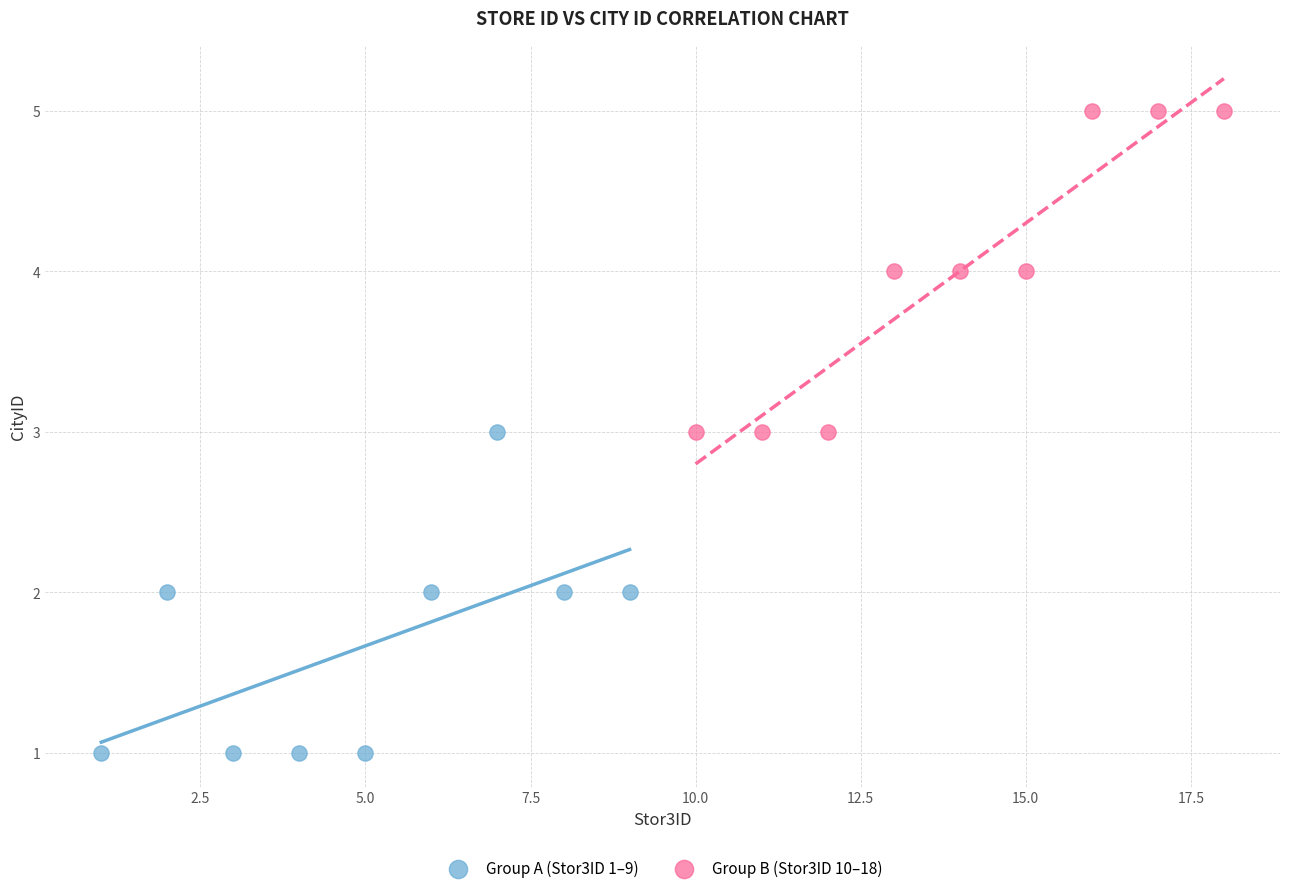

Which series contains the highest Y value?

Group B (Stor3ID 10–18)